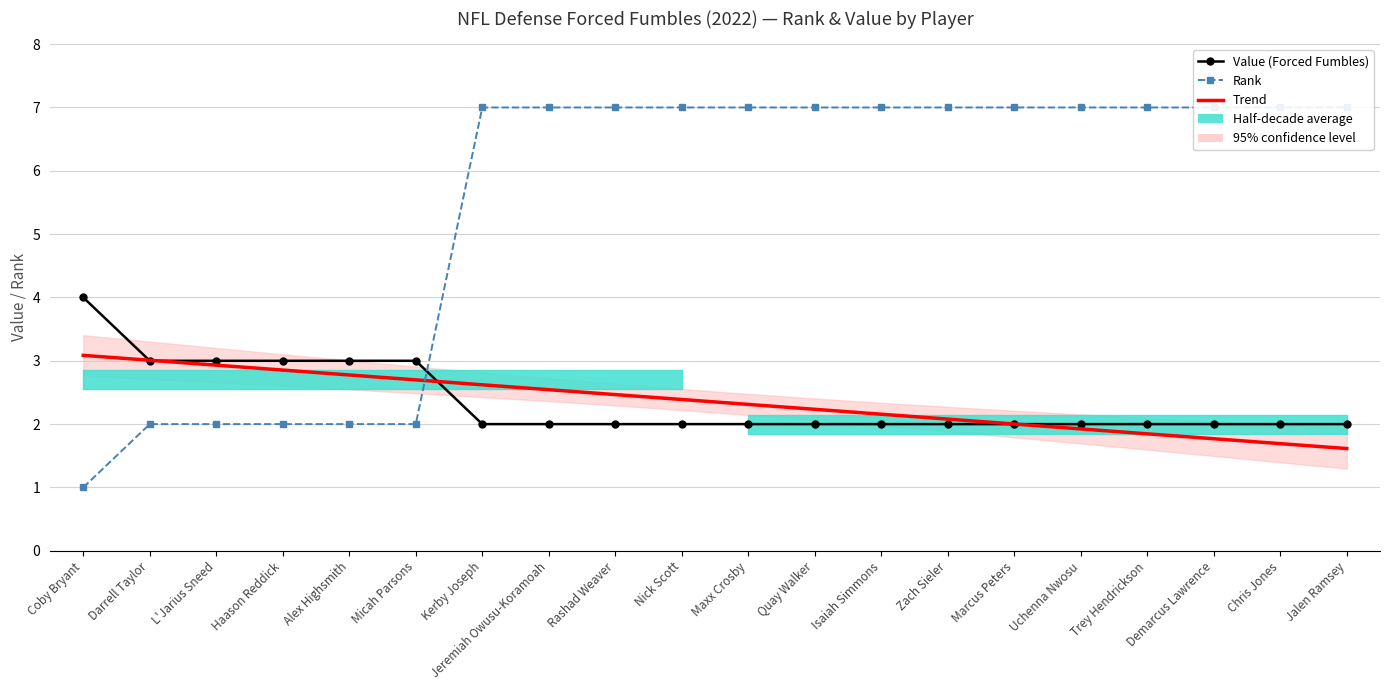

Reading right to left, what are all the values shown in this chart?

Value (Forced Fumbles): 2.0	2.0	2.0	2.0	2.0	2.0	2.0	2.0	2.0	2.0	2.0	2.0	2.0	2.0	3.0	3.0	3.0	3.0	3.0	4.0
Trend: 1.6	1.7	1.8	1.8	1.9	2.0	2.1	2.2	2.2	2.3	2.4	2.5	2.5	2.6	2.7	2.8	2.9	2.9	3.0	3.1
Rank: 7.0	7.0	7.0	7.0	7.0	7.0	7.0	7.0	7.0	7.0	7.0	7.0	7.0	7.0	2.0	2.0	2.0	2.0	2.0	1.0